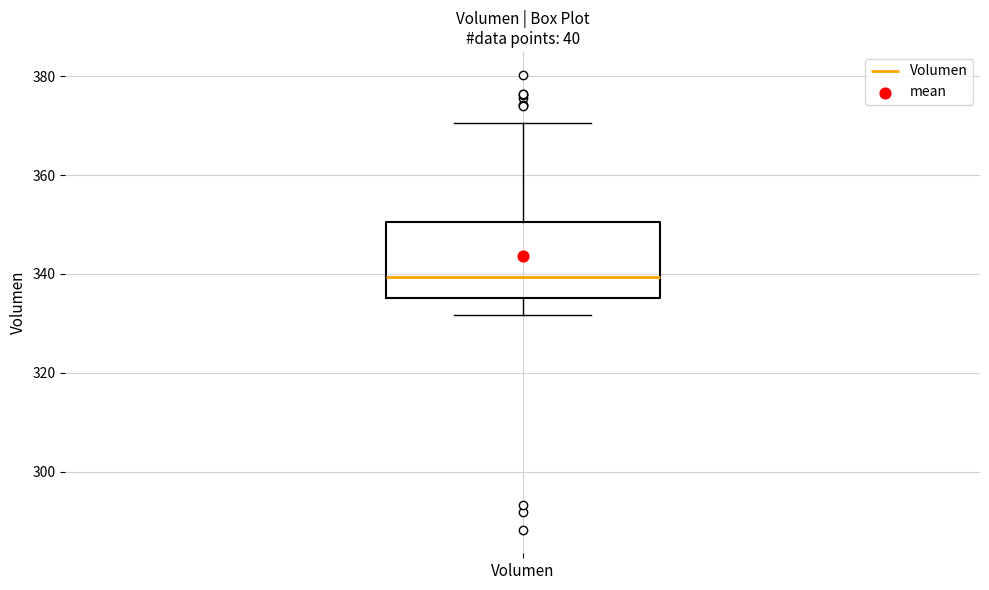

Transcribe this box plot: give where the median line is, the range the box spans, and where the two whiskers end, as read against the y-axis. The values are not printed on the chart, so give them approximately, as read against the axis.

median 340, box 336 to 350, whiskers 332 to 370